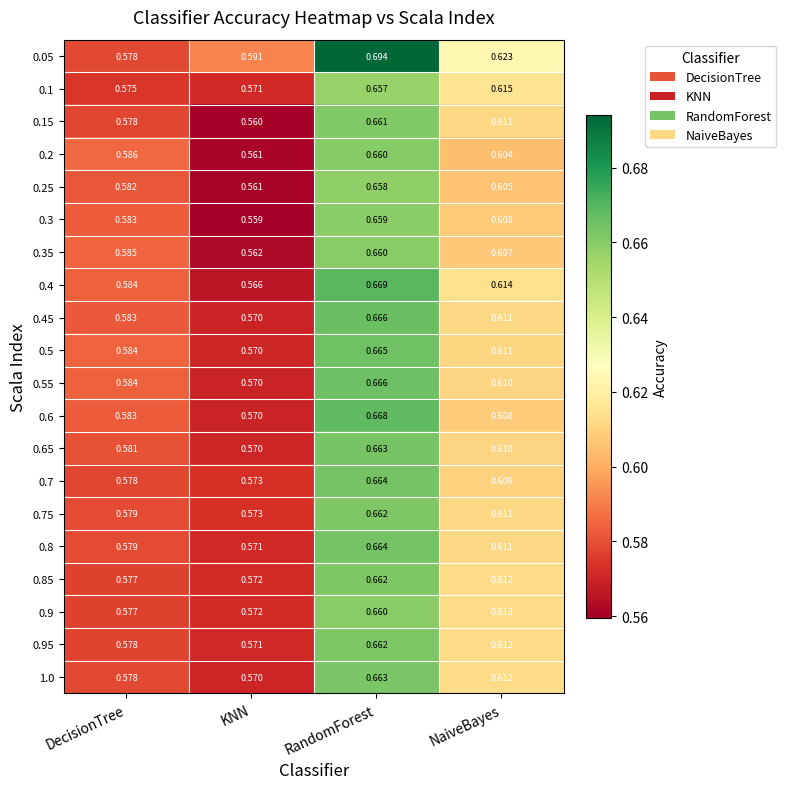

List the labels in order of 0.05 value, largest first.

RandomForest, NaiveBayes, KNN, DecisionTree